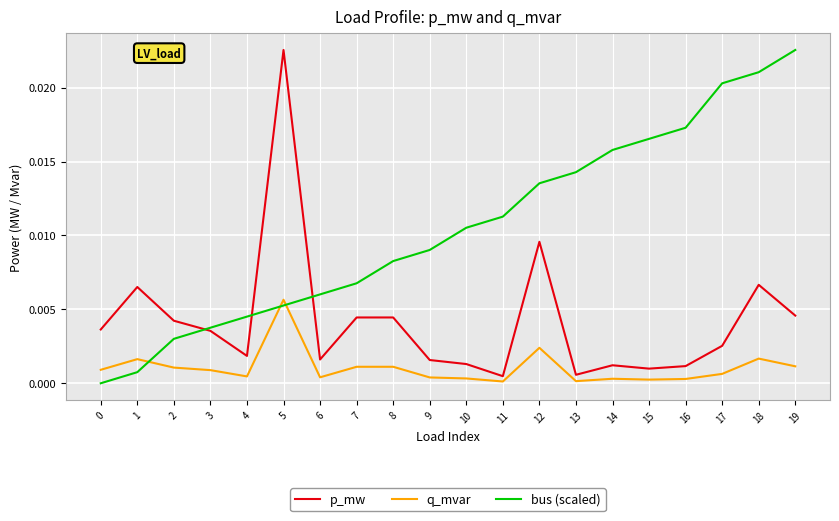

Which series has the largest total across all categories?

bus (scaled)